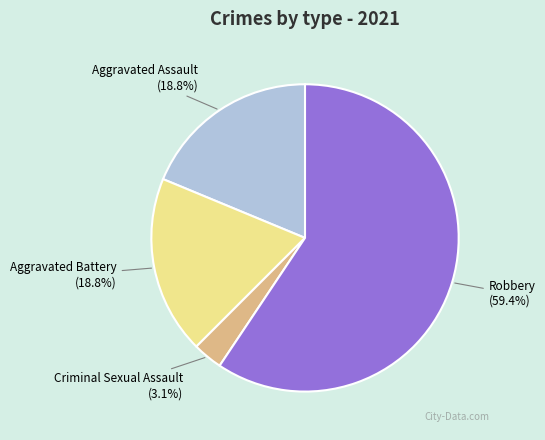

Which category has the smallest portion of the pie?

Criminal Sexual Assault